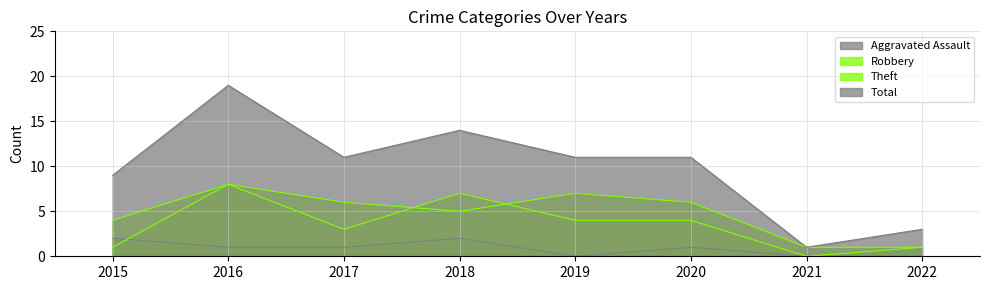

What is the spread (max minus min) of values at 2015?

8